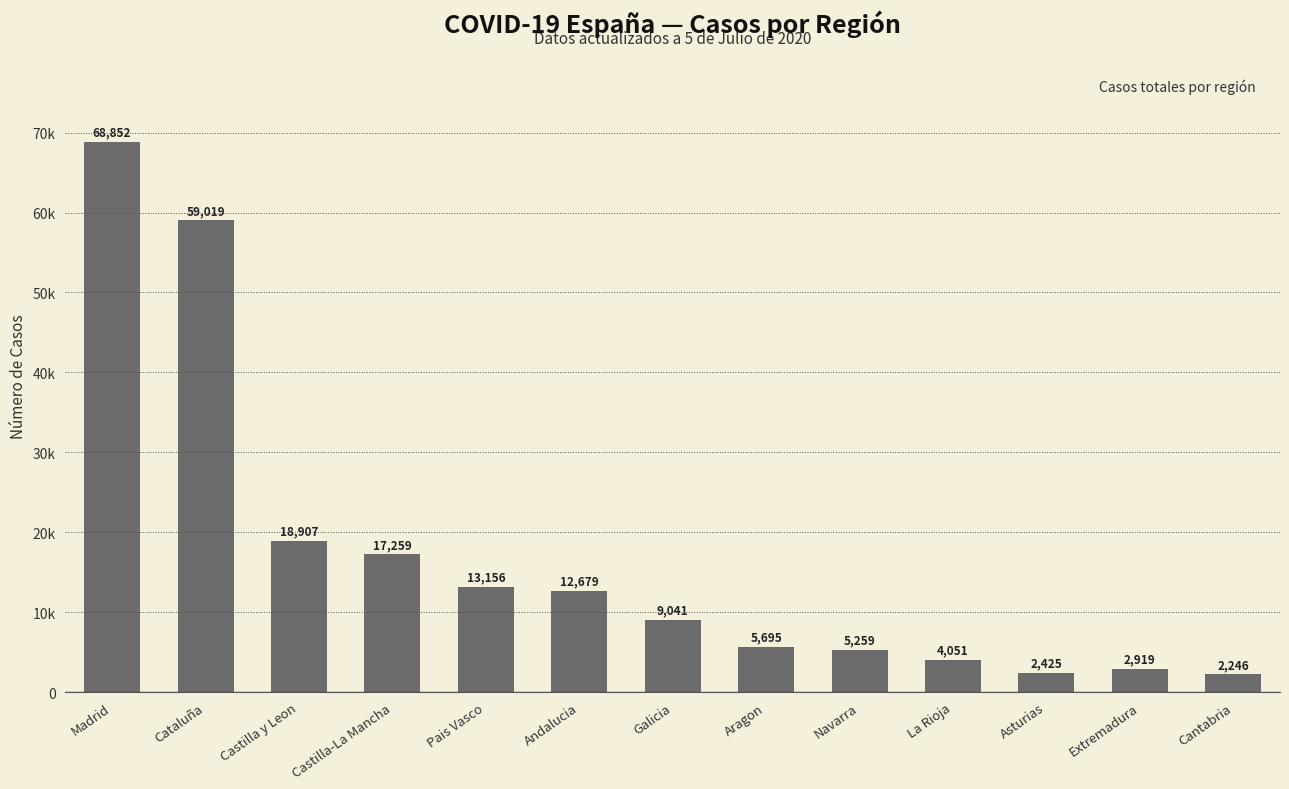

Reading left to right, extract all data points from this chart.

Madrid=68852	Cataluña=59019	Castilla y Leon=18907	Castilla-La Mancha=17259	Pais Vasco=13156	Andalucia=12679	Galicia=9041	Aragon=5695	Navarra=5259	La Rioja=4051	Asturias=2425	Extremadura=2919	Cantabria=2246